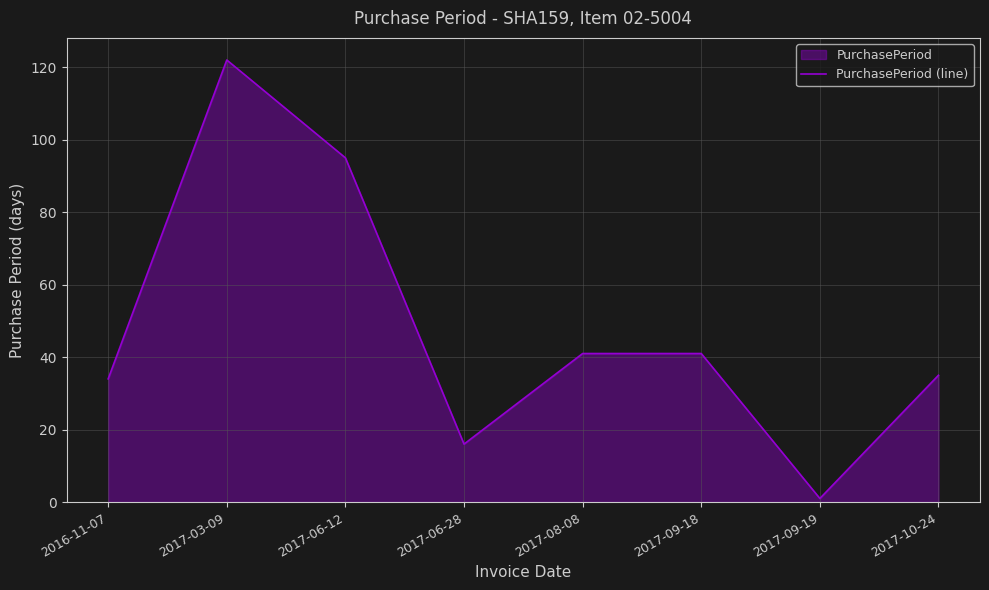

How many interior local valleys (lower than both neighbors) does the data have?

2